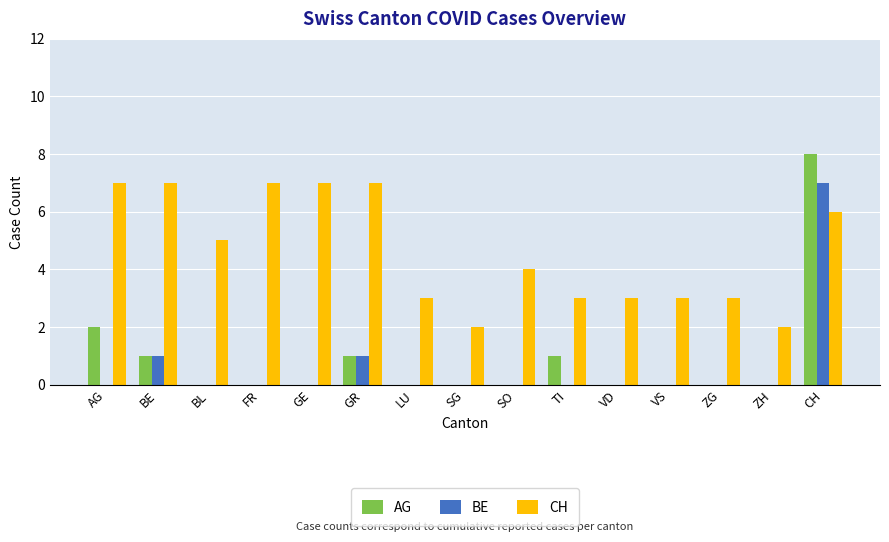

Is the value of CH at FR greater than the value of BE at GR?

Yes